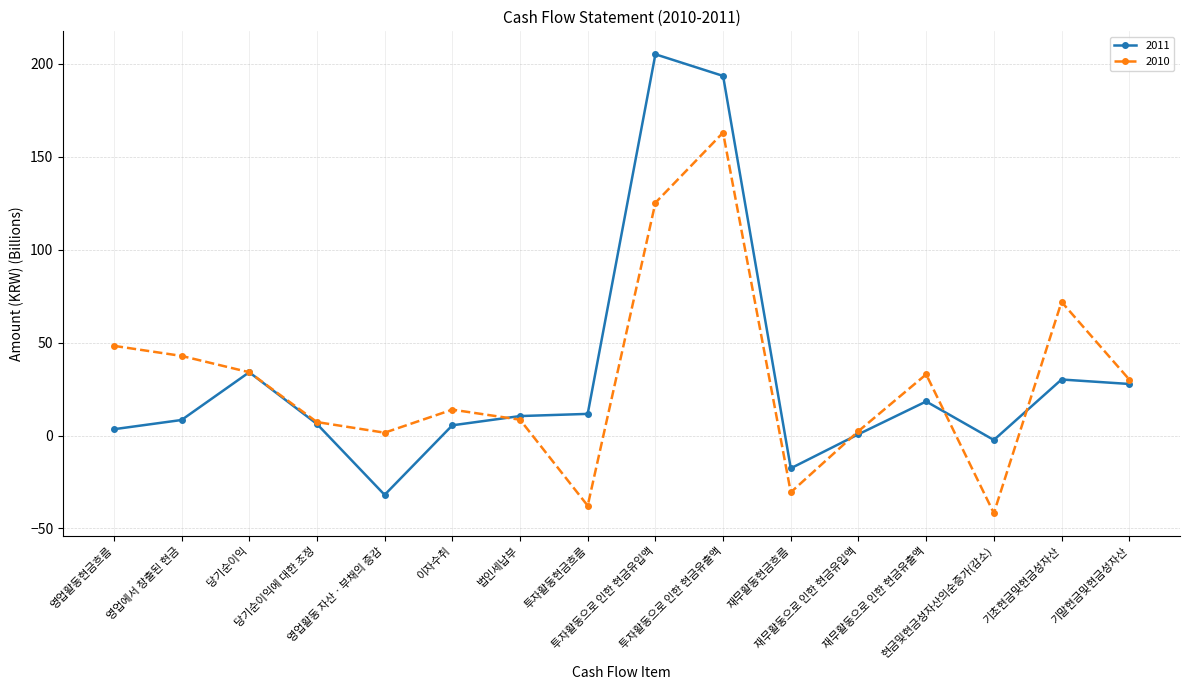

Which series has the widest spread of values?

2011